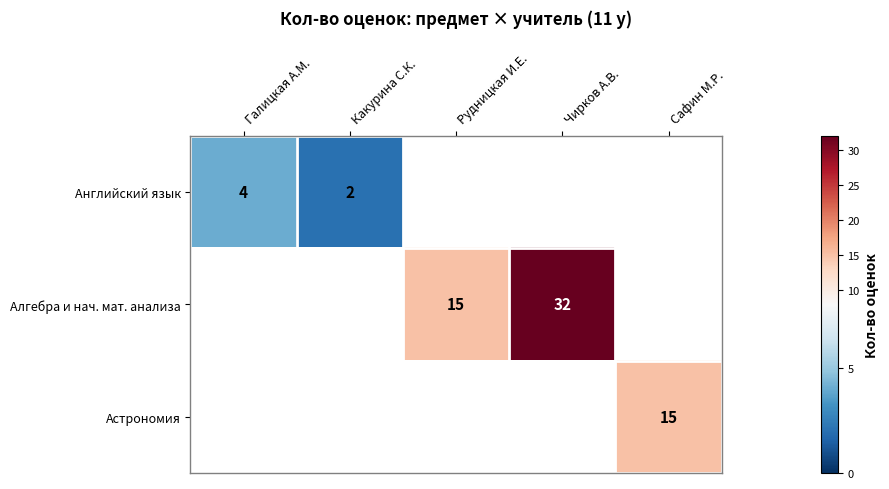

The value of Алгебра и нач. мат. анализа at Рудницкая И.Е. is 23. True or false?

False